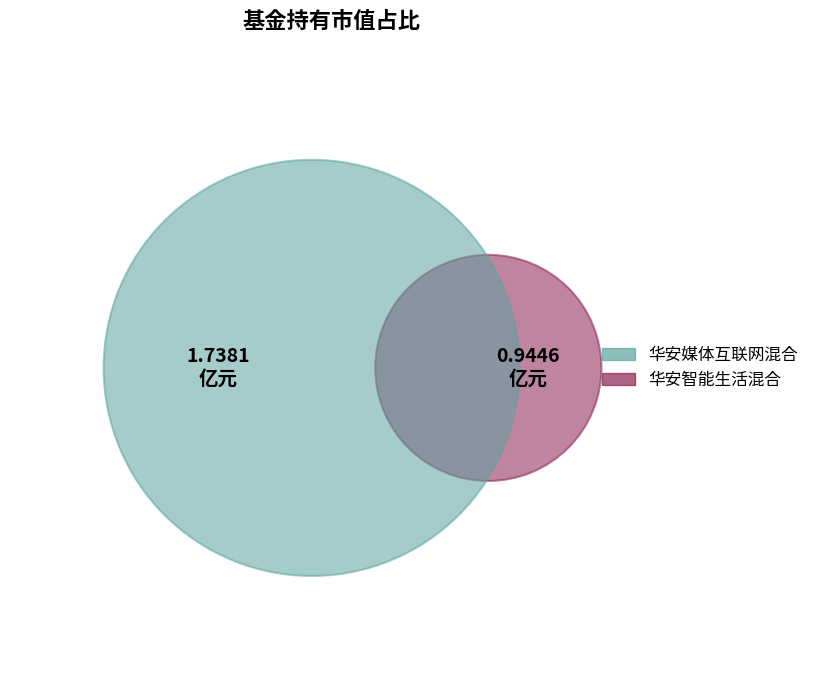

Does 华安媒体互联网混合 account for over 50% of the chart?

Yes